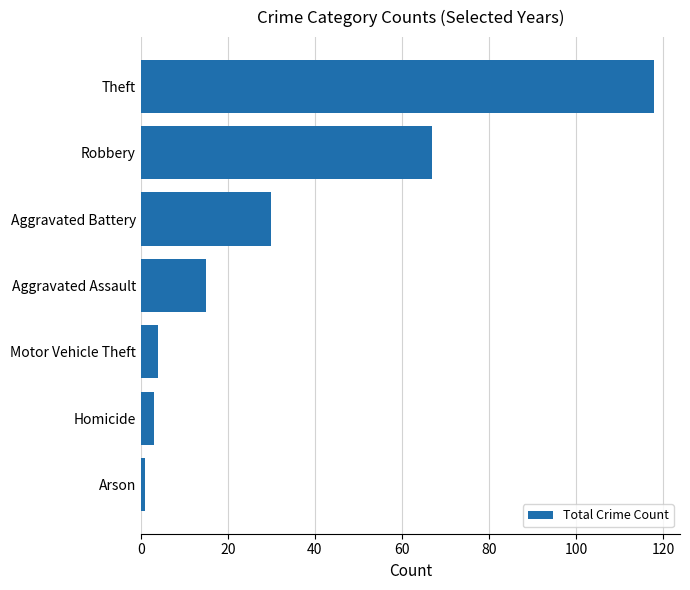

How many data points are less than 15?

3